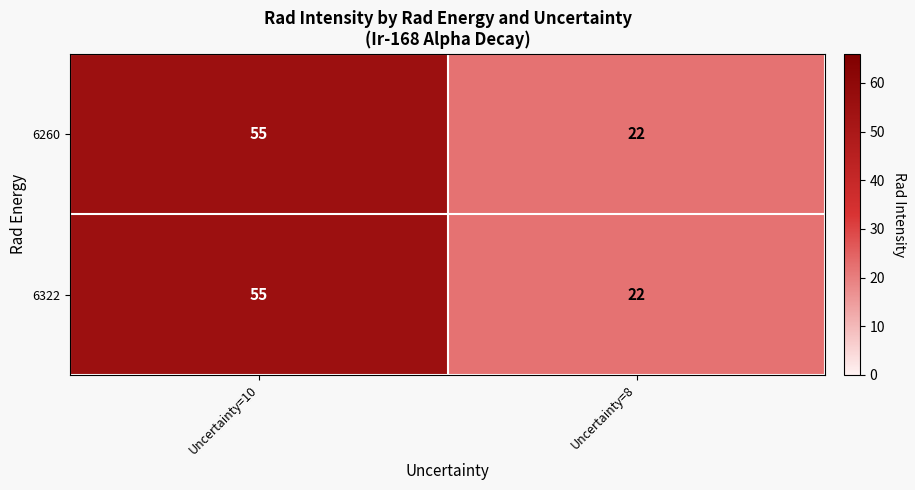

Rank the categories by 6322 value from lowest to highest.

Uncertainty=8, Uncertainty=10